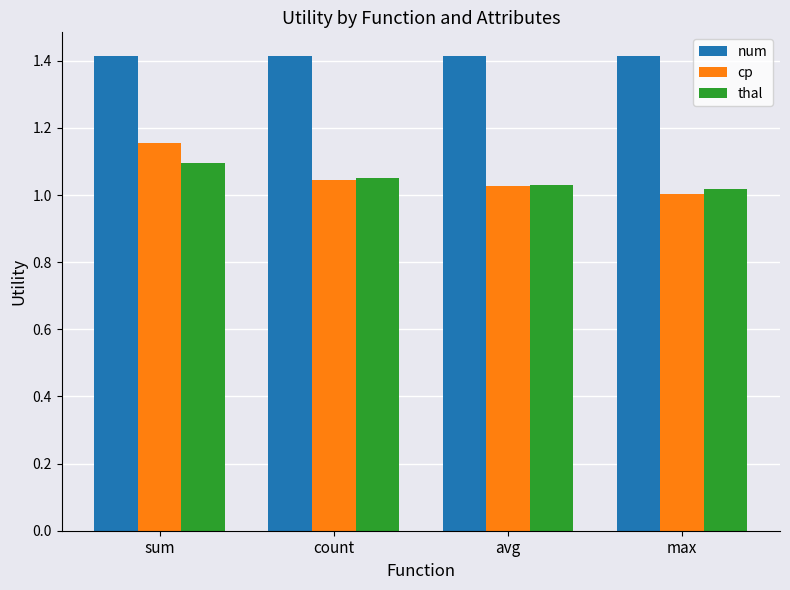

What are all the series names shown in the legend?

num, cp, thal